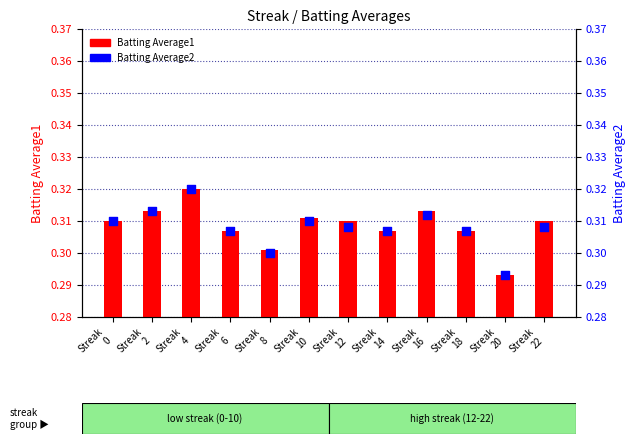

Which series has the largest Y range (max minus min)?

Batting Average1